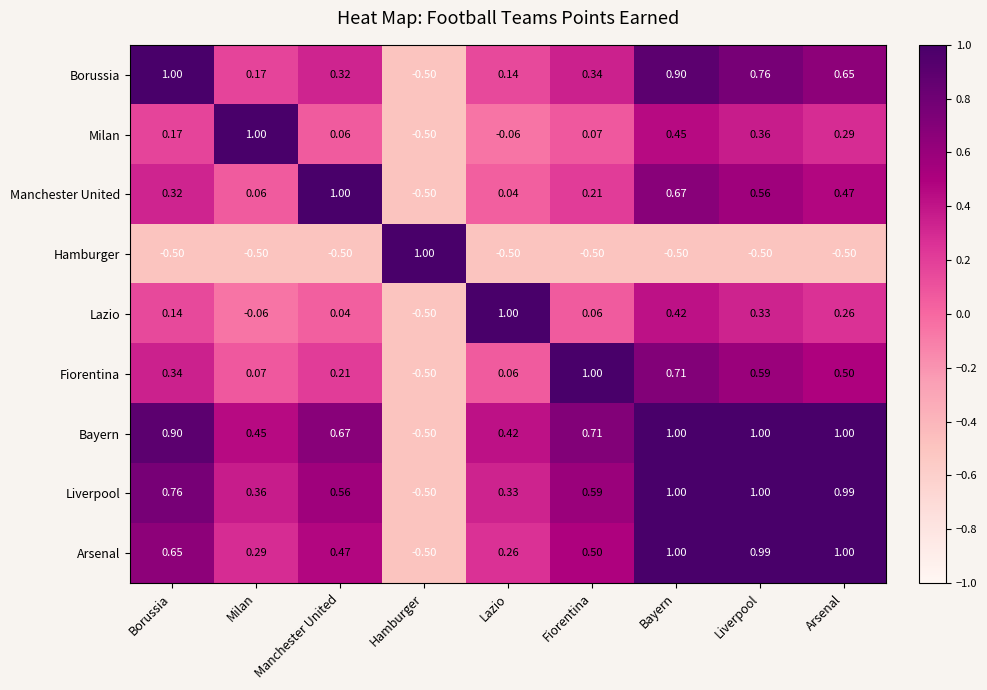

Which series changed the most between Liverpool and Arsenal?

Borussia